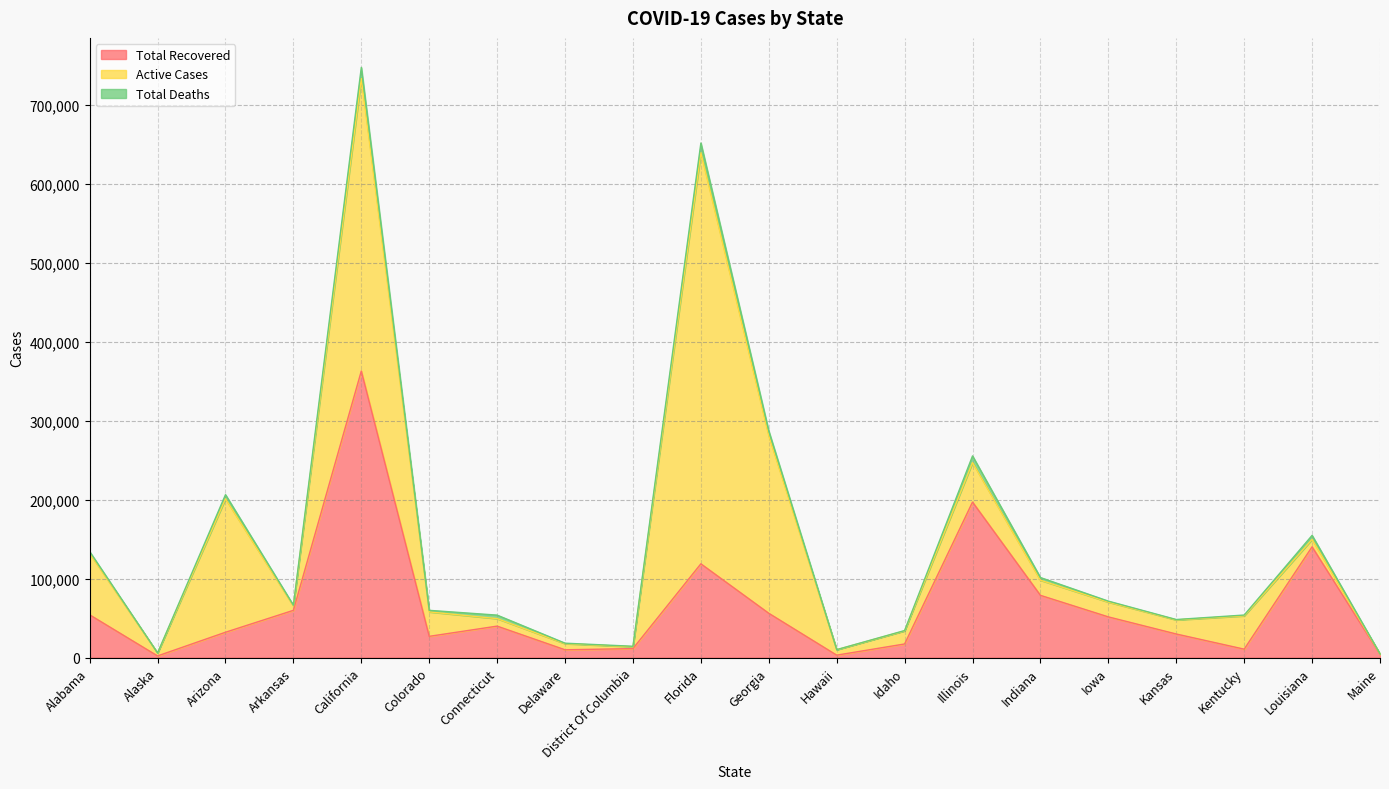

Does the chart display data point markers on the line(s)?

No